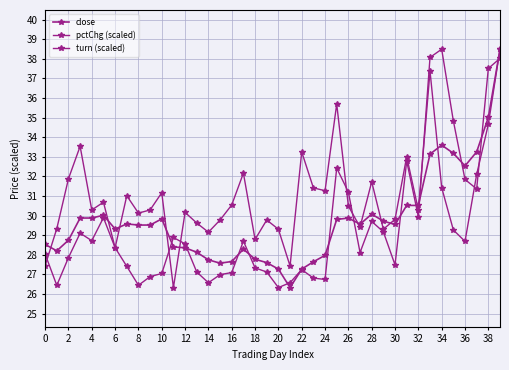

How many lines are shown in the chart?

3